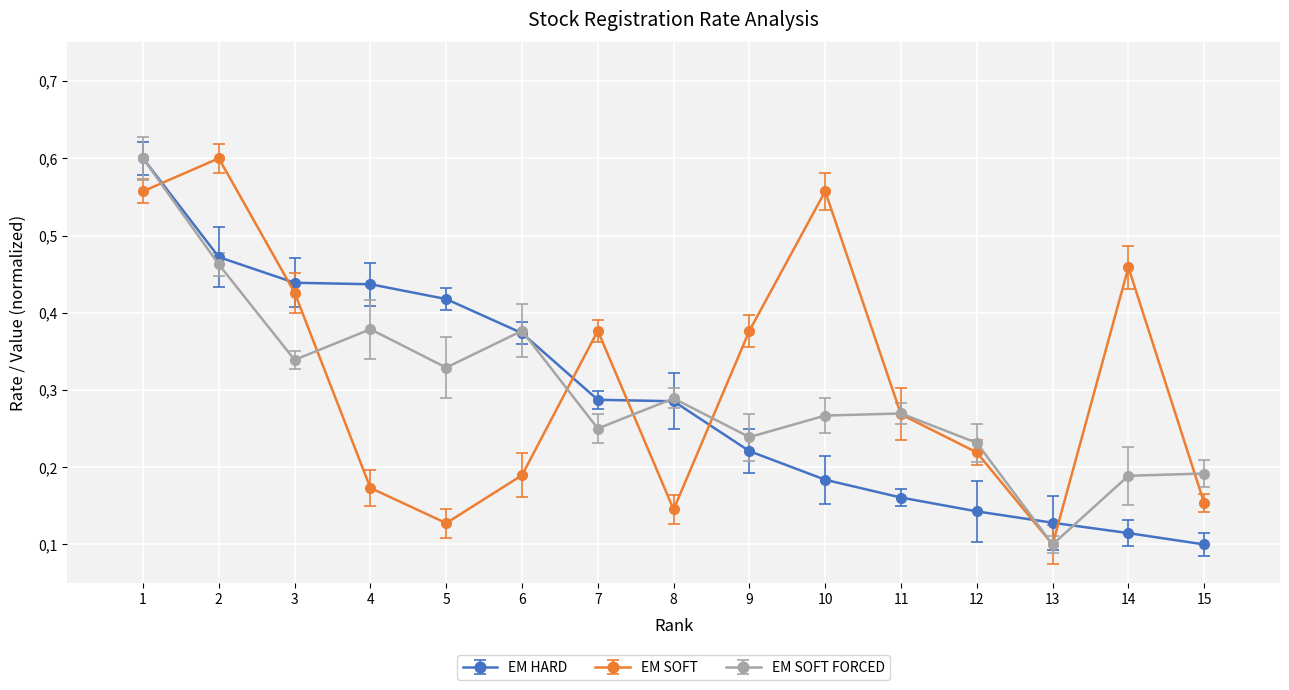

What are all the series names shown in the legend?

EM HARD, EM SOFT, EM SOFT FORCED